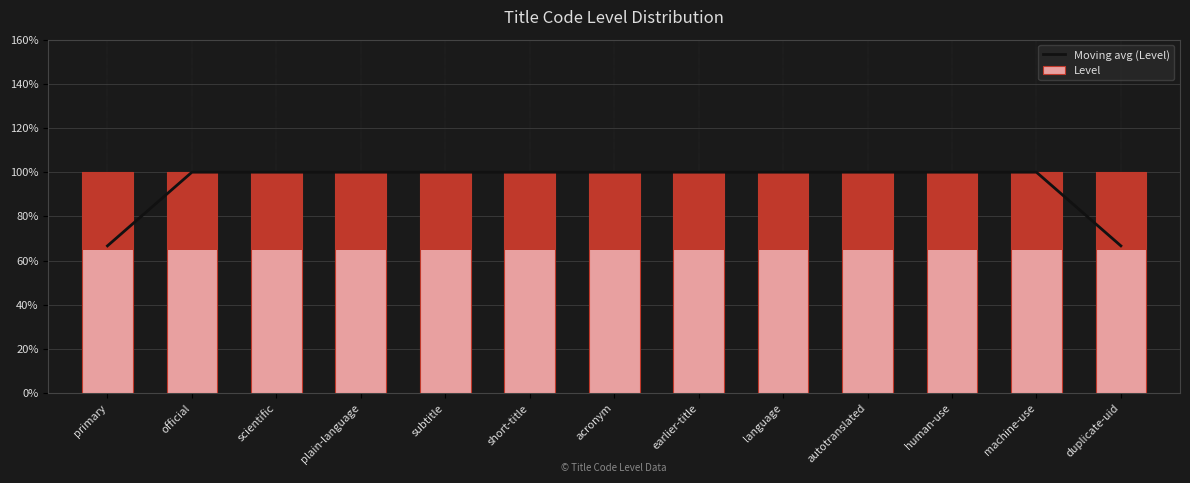

What is the sum of all Moving avg (Level) values?

12.3